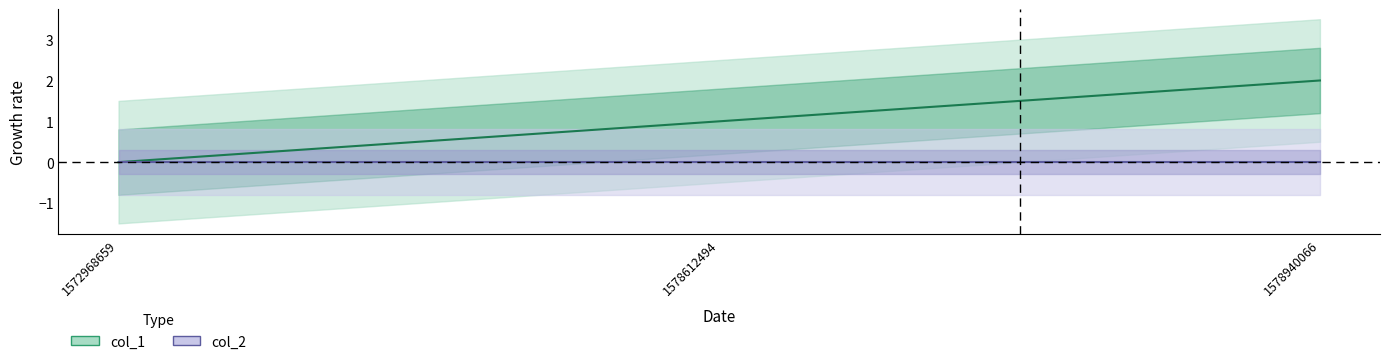

At which category is the sum across all series the highest?

1578940066